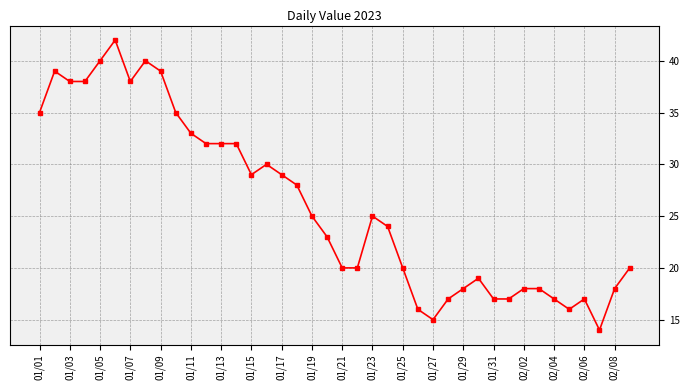

Reading right to left, what are all the values shown in this chart?

20	18	14	17	16	17	18	18	17	17	19	18	17	15	16	20	24	25	20	20	23	25	28	29	30	29	32	32	32	33	35	39	40	38	42	40	38	38	39	35